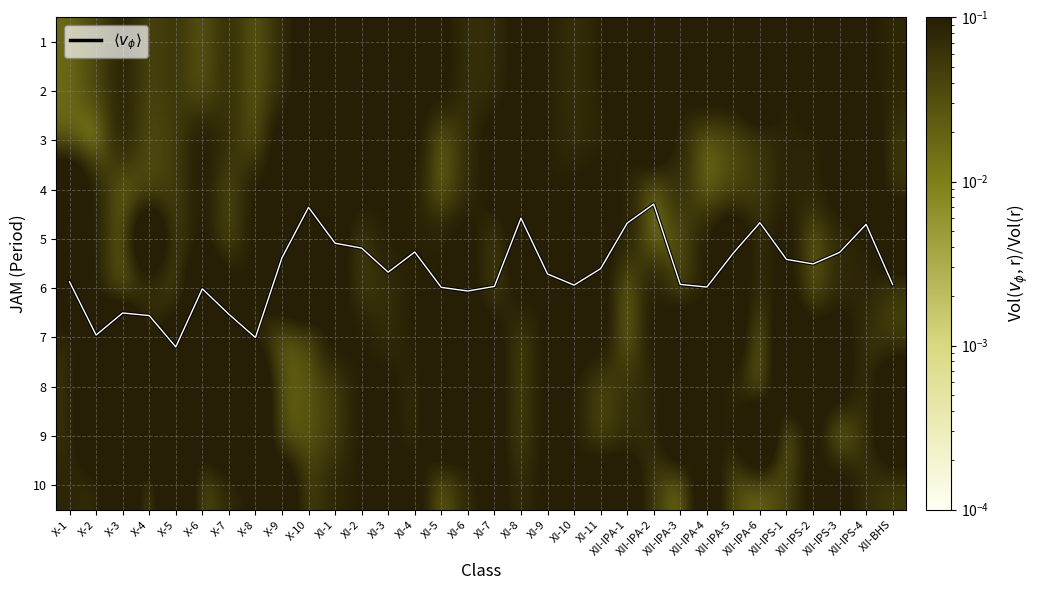

Between XII-IPA-4 and XI-8, which is larger?

XII-IPA-4